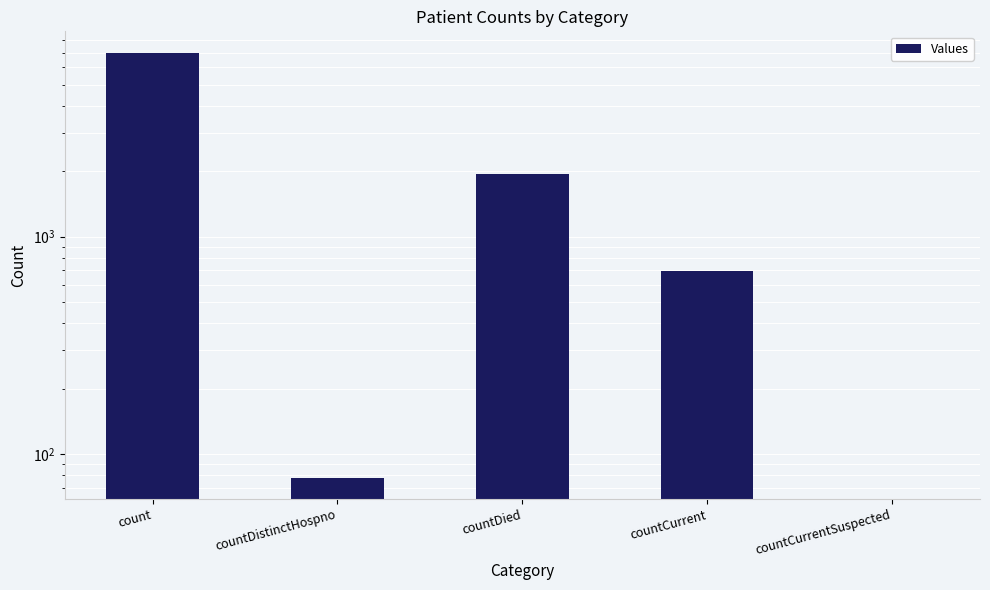

List the labels in order of value, largest first.

count, countDied, countCurrent, countDistinctHospno, countCurrentSuspected